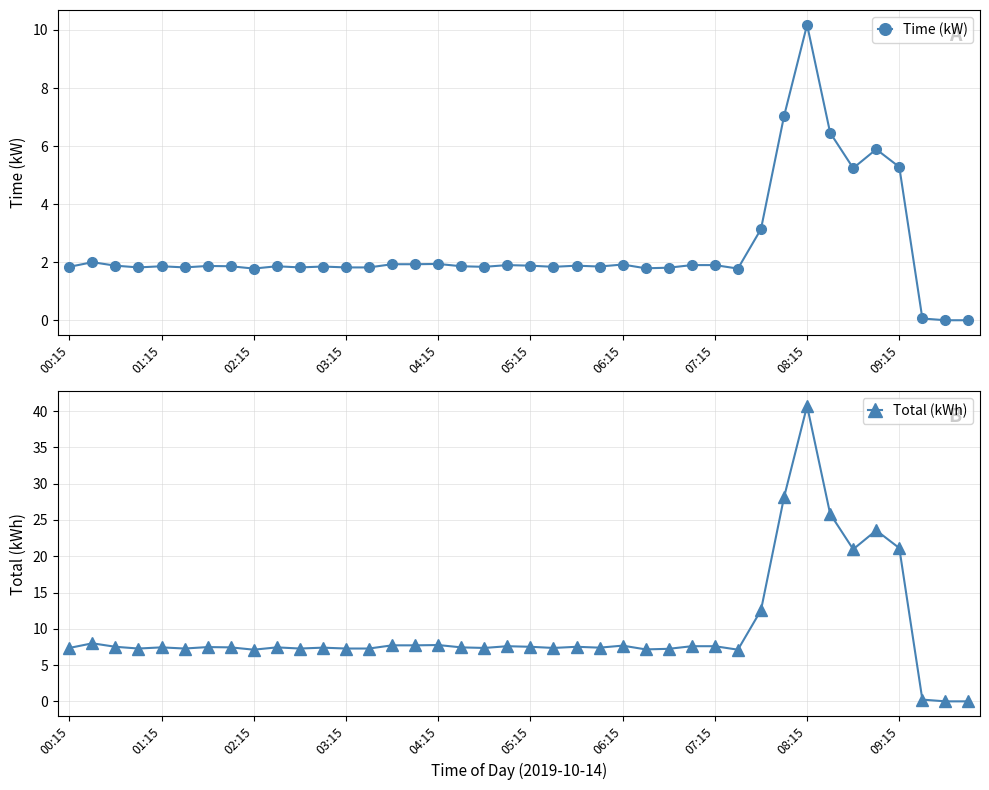

What is the maximum value for Time (kW)?

10.2